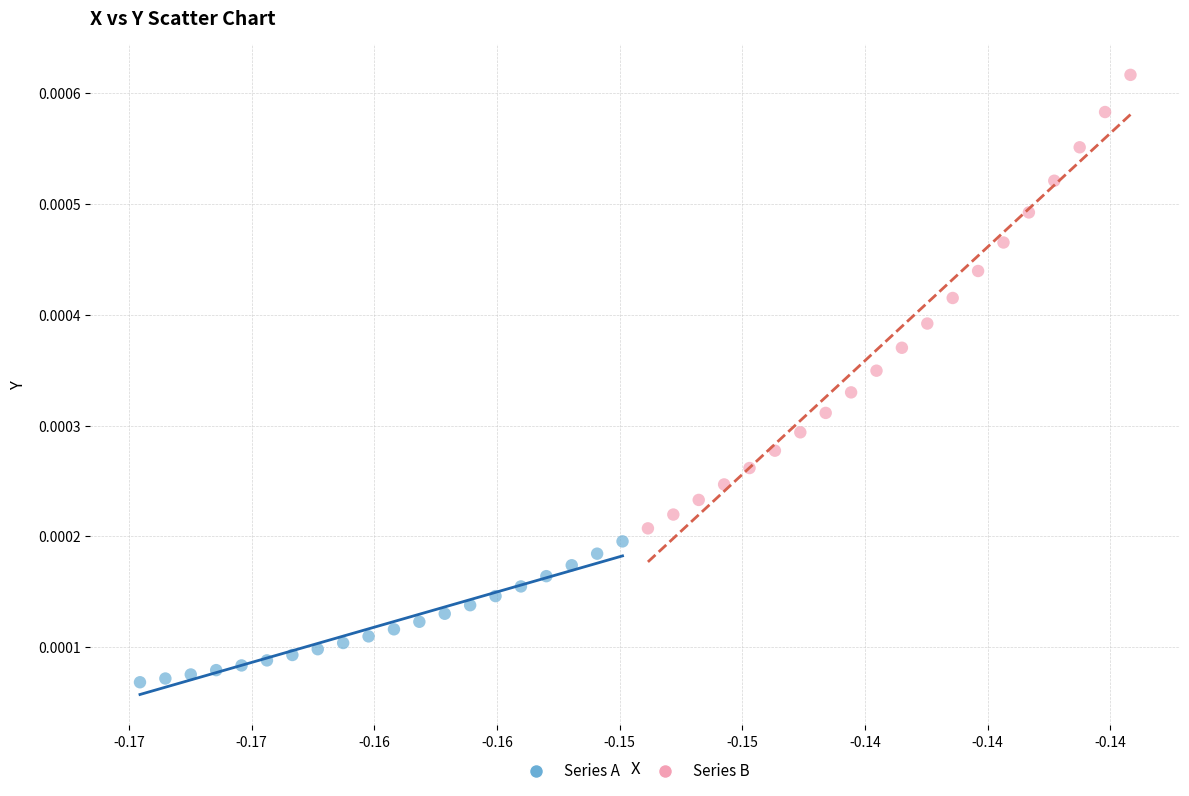

Which series contains the lowest Y value?

Series A